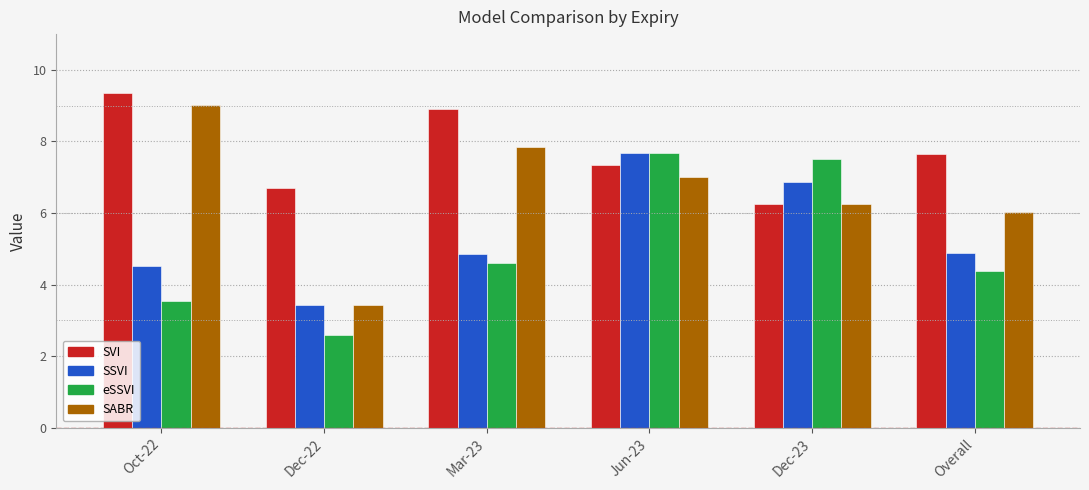

Between Mar-23 and Jun-23, which series saw the biggest shift?

eSSVI